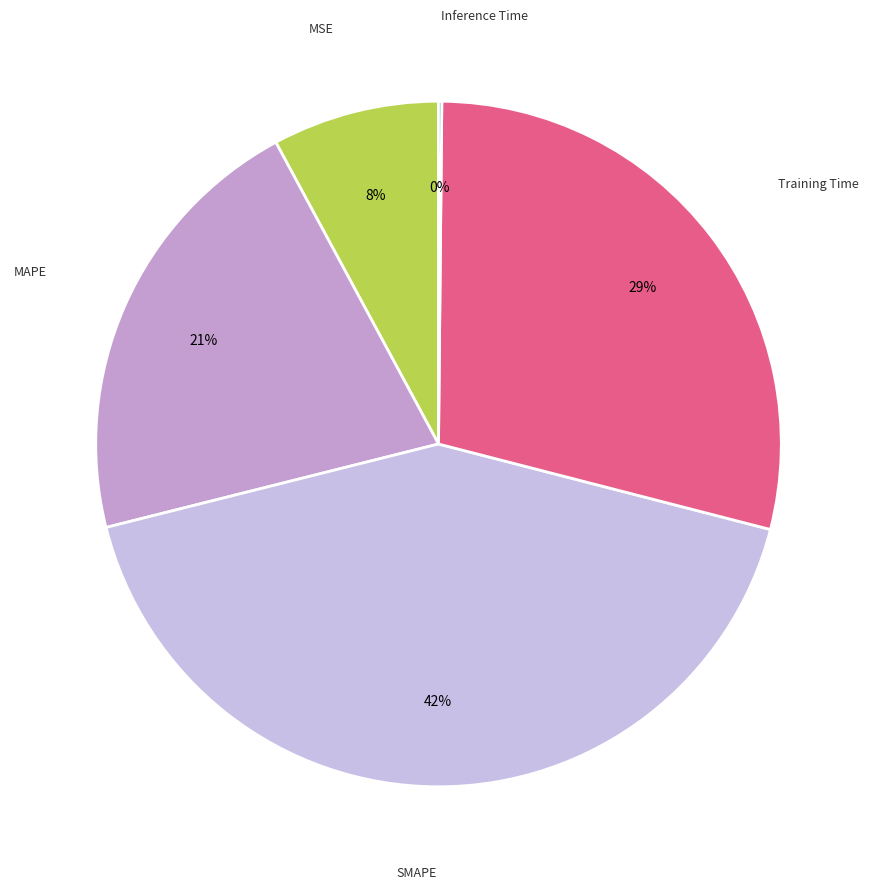

Is there any slice that represents more than half of the pie?

No